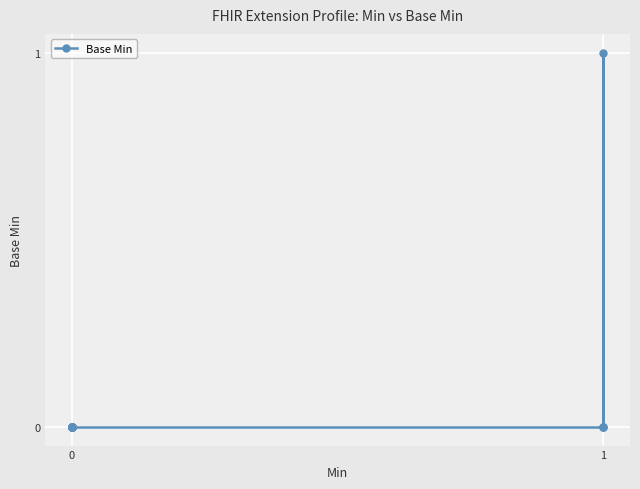

The chart shows a value of 0 at 0. True or false?

True